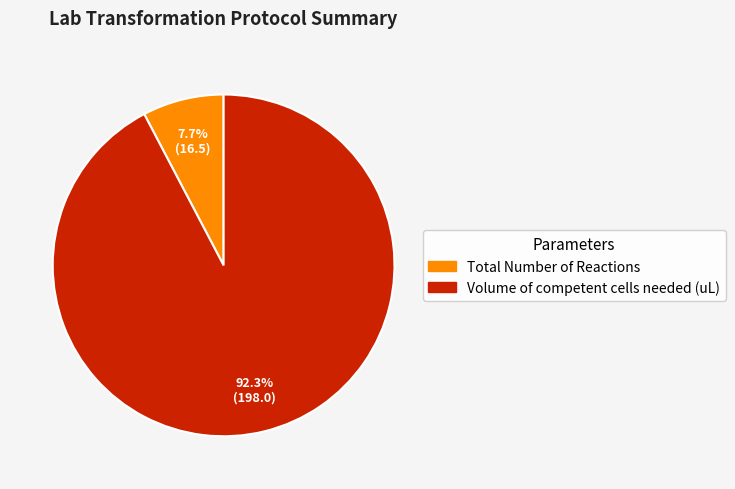

Do Volume of competent cells needed (uL) and Total Number of Reactions together represent more than half of the pie?

Yes